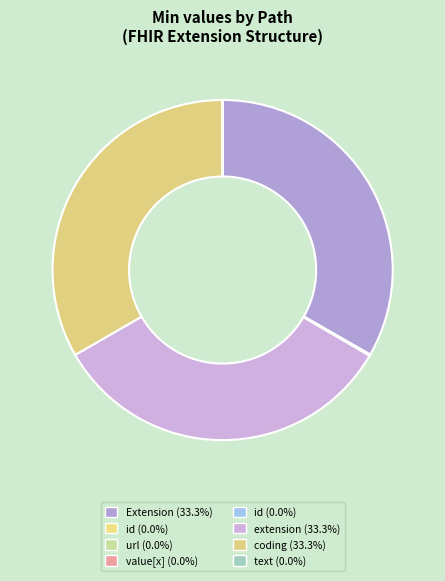

Is there any slice that represents more than half of the pie?

No